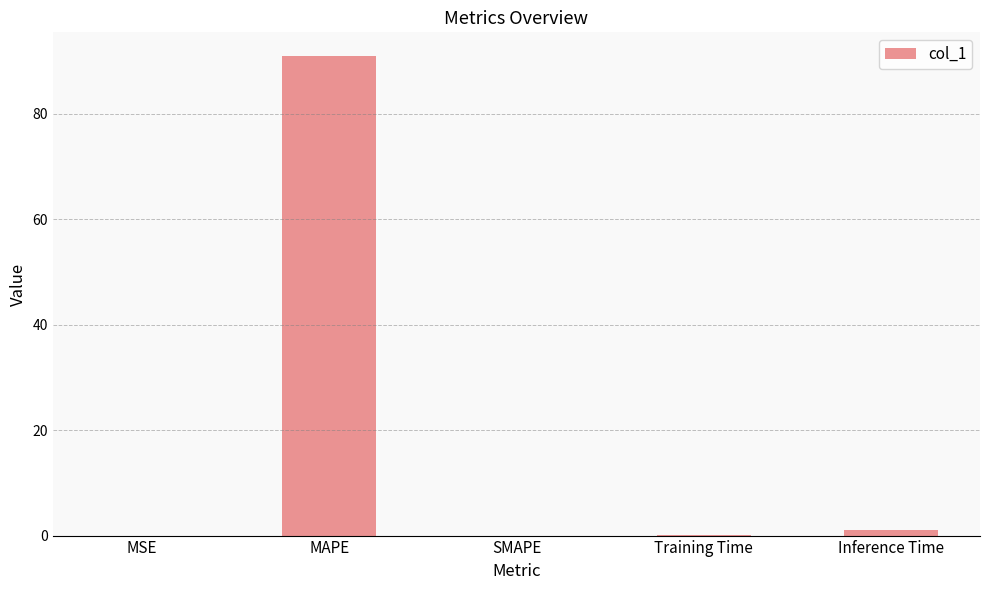

At which category does the chart reach its peak across all series?

MAPE